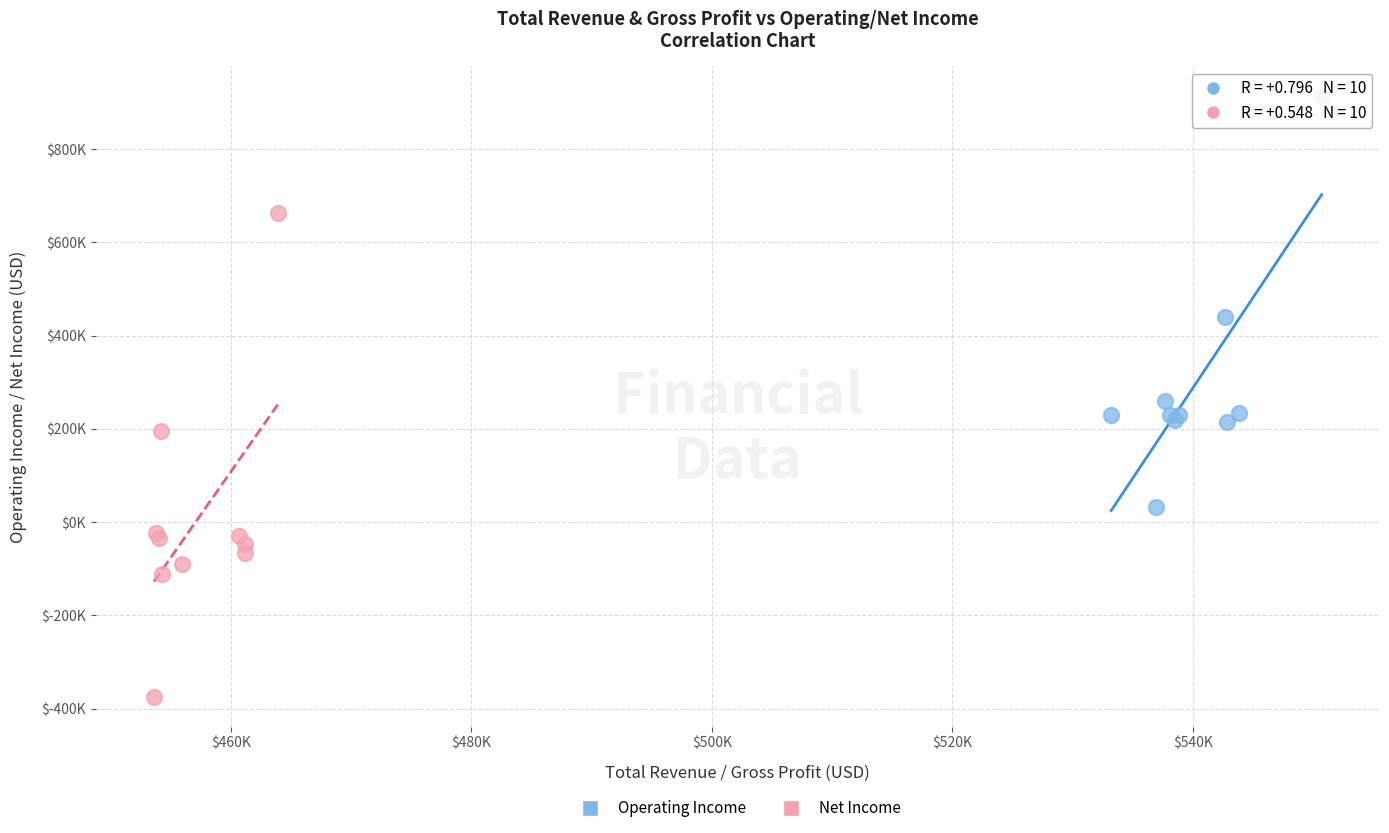

Which series contains the highest Y value?

Operating Income